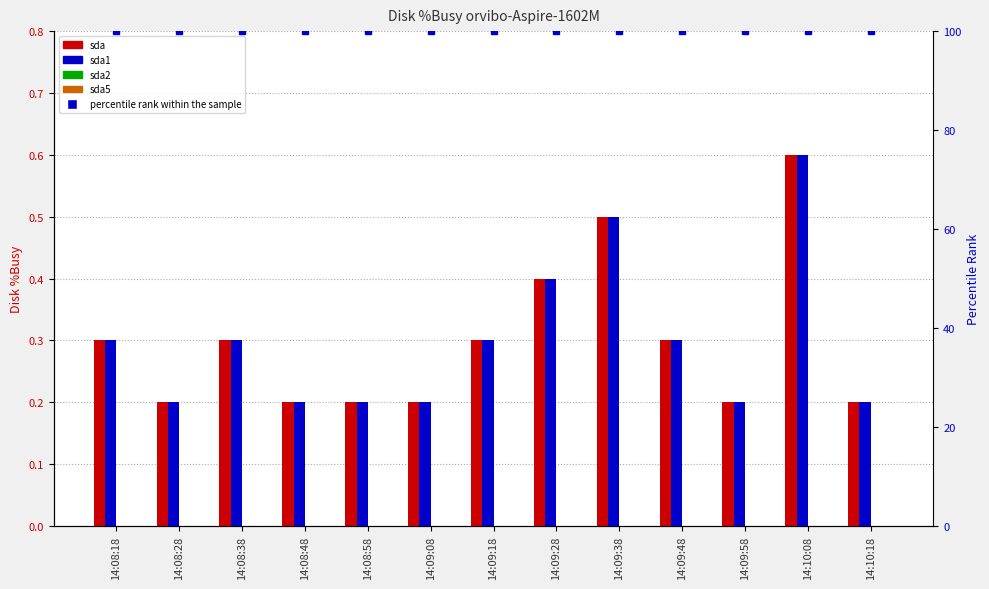

What is the total value across all series at 14:09:28?

0.8